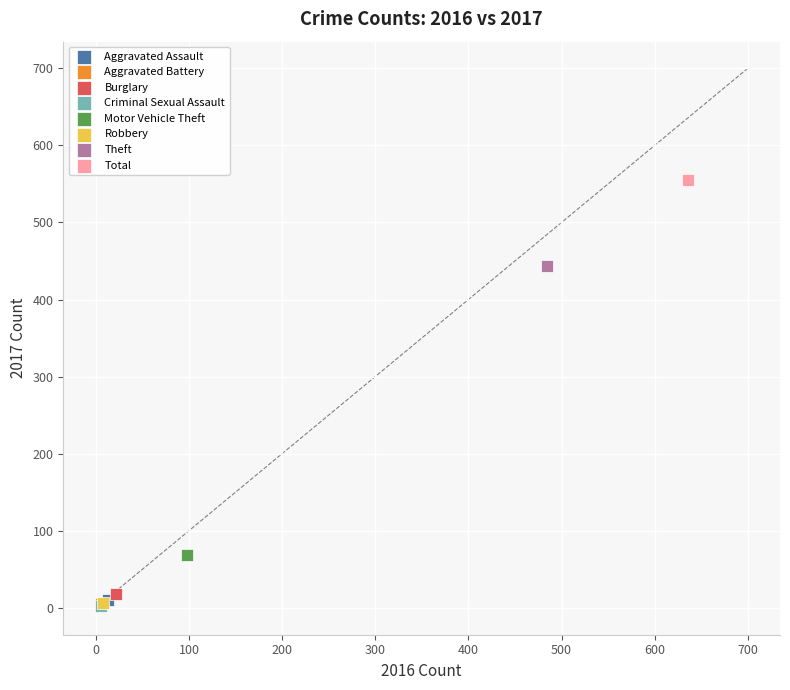

What are all the series names shown in the legend?

Aggravated Assault, Aggravated Battery, Burglary, Criminal Sexual Assault, Motor Vehicle Theft, Robbery, Theft, Total